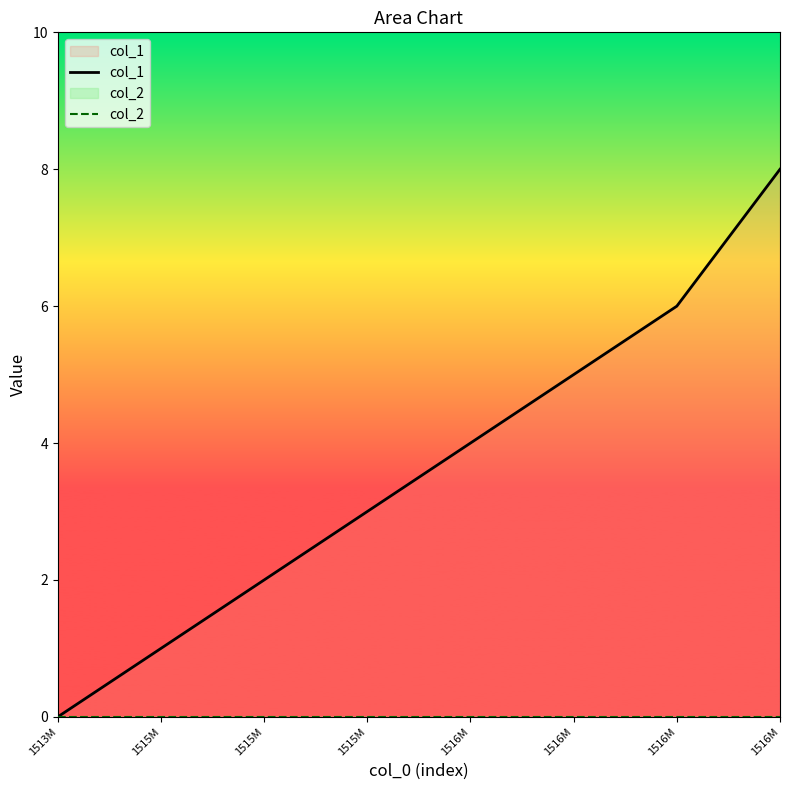

What are all the series names shown in the legend?

col_1, col_2